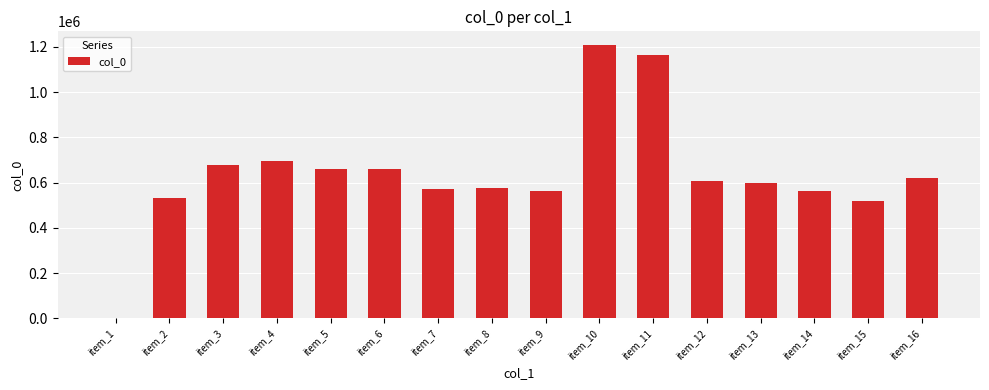

The value at item_2 is 366136. True or false?

False